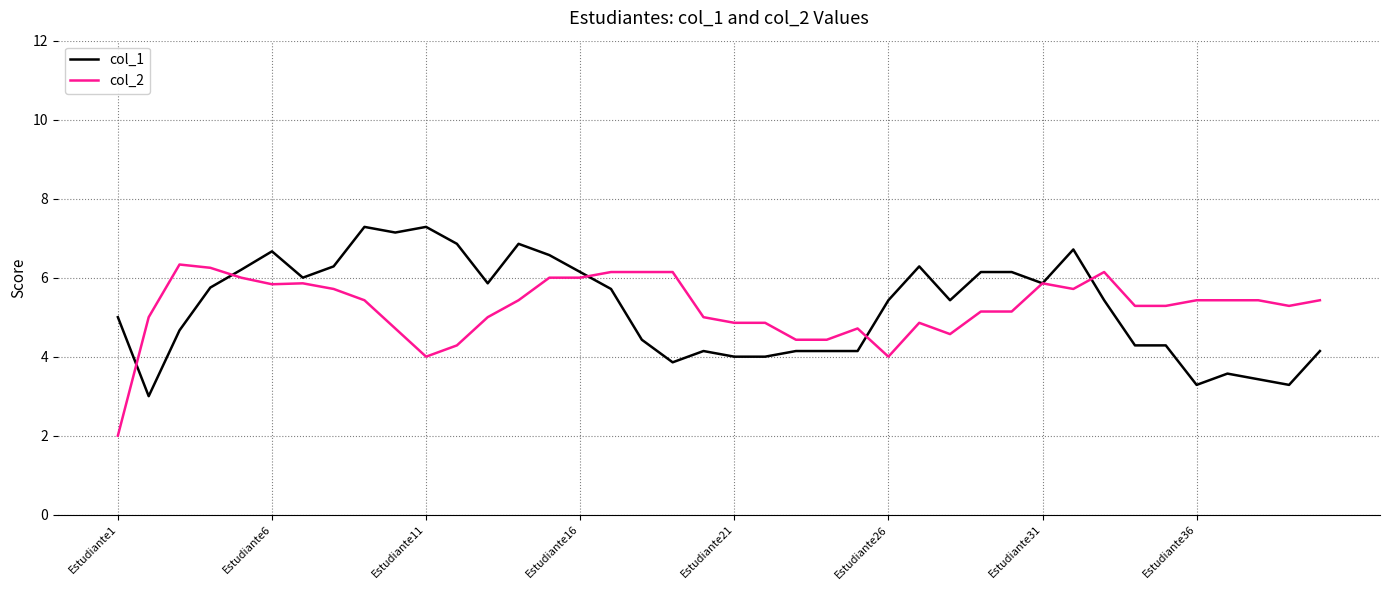

What is the minimum value shown in the chart?

2.0